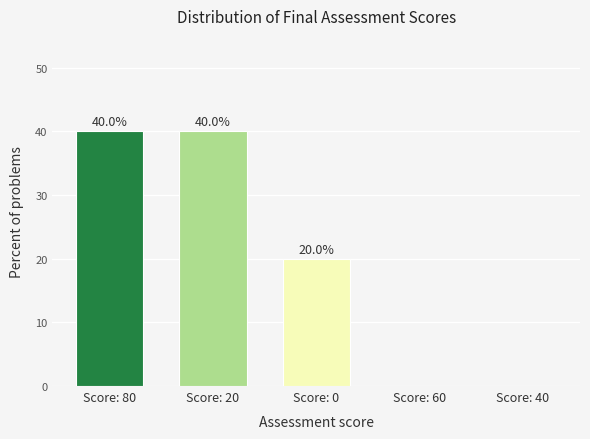

What is the spread (max minus min) of values at Score: 20?

20